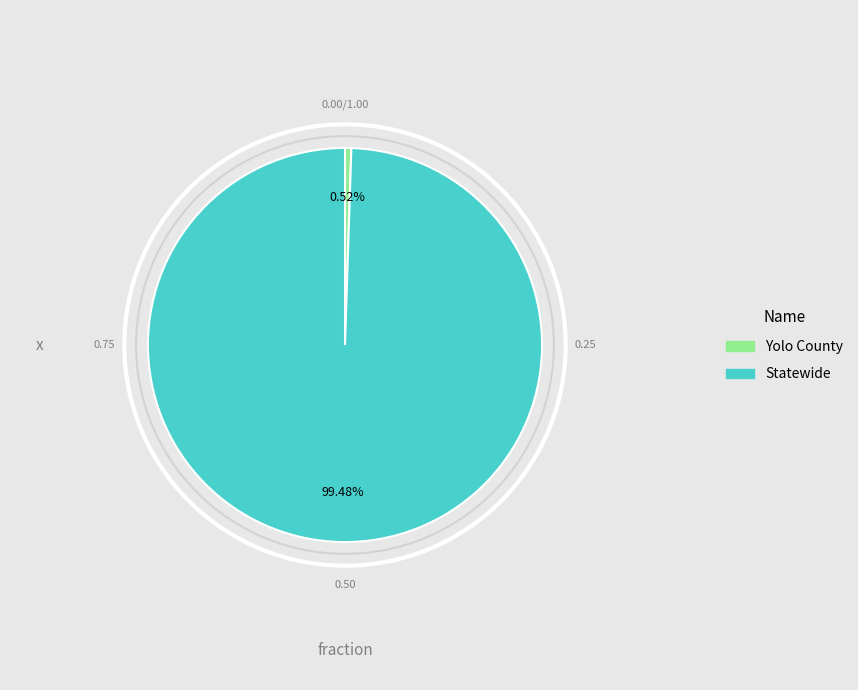

Does Statewide represent more than half of the total?

Yes